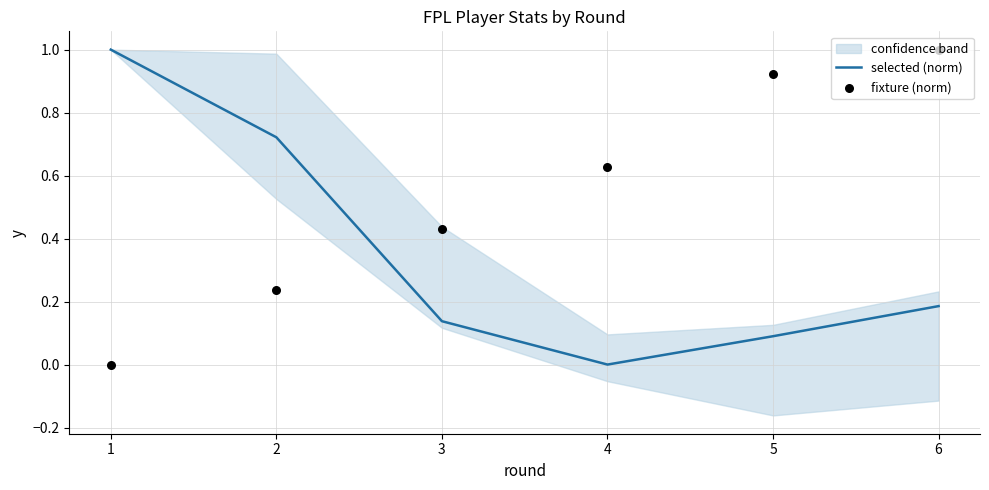

Which series reaches the maximum Y coordinate?

selected (norm)